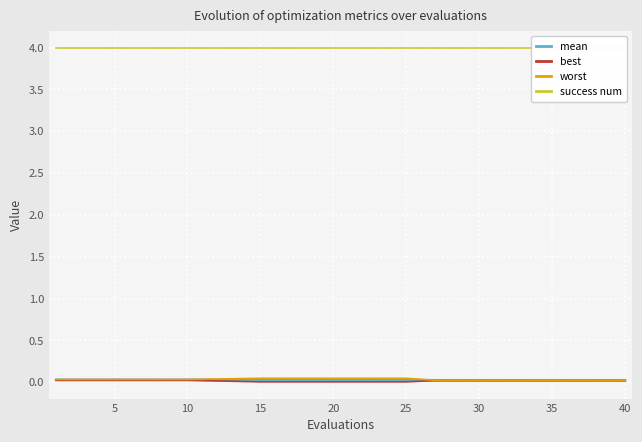

True or false: success num and worst cross at least once.

False